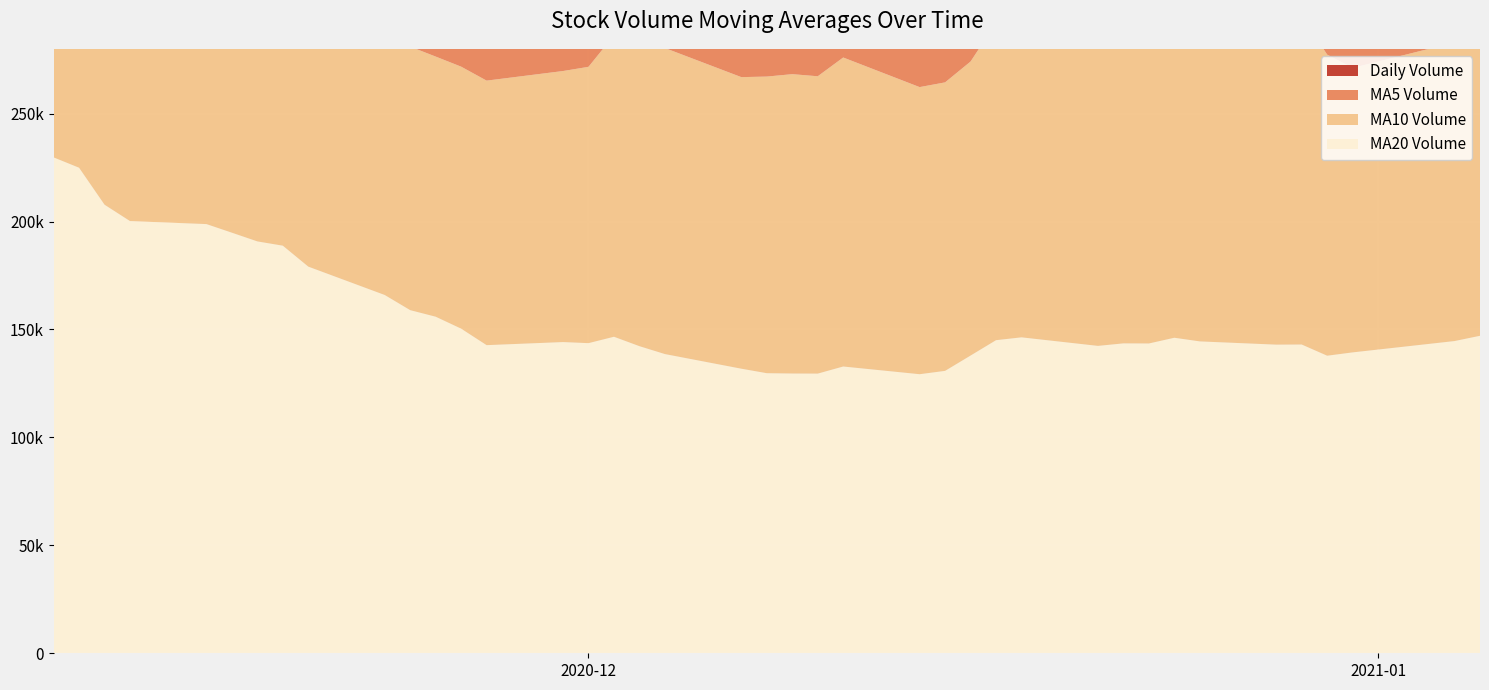

Reading right to left, what are all the values shown in this chart?

v_ma20: 2020-11-10=229714.0	2020-11-11=224925.9	2020-11-12=207797.4	2020-11-13=200208.2	2020-11-16=198819.5	2020-11-17=194827.7	2020-11-18=190794.1	2020-11-19=188812.0	2020-11-20=179107.1	2020-11-23=165973.2	2020-11-24=158945.1	2020-11-25=155912.8	2020-11-26=150382.0	2020-11-27=142736.0	2020-11-30=144164.3	2020-12-01=143663.2	2020-12-02=146623.6	2020-12-03=142258.9	2020-12-04=138603.4	2020-12-07=131827.0	2020-12-08=129743.4	2020-12-09=129591.1	2020-12-10=129549.9	2020-12-11=132841.3	2020-12-14=129276.1	2020-12-15=130821.4	2020-12-16=137916.2	2020-12-17=145036.7	2020-12-18=146354.4	2020-12-21=142394.3	2020-12-22=143555.7	2020-12-23=143506.5	2020-12-24=146164.3	2020-12-25=144471.6	2020-12-28=142968.9	2020-12-29=143028.0	2020-12-30=137844.0	2020-12-31=139381.2	2021-01-04=144630.2	2021-01-05=147070.4
v_ma10: 2020-11-10=195809.9	2020-11-11=191322.6	2020-11-12=179404.8	2020-11-13=162934.3	2020-11-16=162774.8	2020-11-17=159324.3	2020-11-18=153619.4	2020-11-19=141414.5	2020-11-20=135437.4	2020-11-23=128587.5	2020-11-24=122080.4	2020-11-25=120503.0	2020-11-26=121359.3	2020-11-27=122537.8	2020-11-30=125553.8	2020-12-01=128002.1	2020-12-02=139627.9	2020-12-03=143103.3	2020-12-04=141769.4	2020-12-07=135066.6	2020-12-08=137406.4	2020-12-09=138679.1	2020-12-10=137740.6	2020-12-11=143144.9	2020-12-14=132998.5	2020-12-15=133640.7	2020-12-16=136204.6	2020-12-17=146970.0	2020-12-18=150939.4	2020-12-21=149722.0	2020-12-22=149705.1	2020-12-23=148333.9	2020-12-24=154588.1	2020-12-25=145798.4	2020-12-28=152939.4	2020-12-29=152415.4	2020-12-30=139483.5	2020-12-31=131792.3	2021-01-04=138320.9	2021-01-05=144418.7
v_ma5: 2020-11-10=188892.1	2020-11-11=190209.9	2020-11-12=166824.9	2020-11-13=155247.7	2020-11-16=136500.9	2020-11-17=129756.5	2020-11-18=117028.8	2020-11-19=116004.1	2020-11-20=115627.1	2020-11-23=120674.1	2020-11-24=114404.4	2020-11-25=123977.2	2020-11-26=126714.5	2020-11-27=129448.6	2020-11-30=130433.5	2020-12-01=141599.9	2020-12-02=155278.6	2020-12-03=159492.2	2020-12-04=154090.1	2020-12-07=139699.6	2020-12-08=133212.9	2020-12-09=122079.6	2020-12-10=115988.9	2020-12-11=132199.5	2020-12-14=126297.3	2020-12-15=134068.5	2020-12-16=150329.5	2020-12-17=177951.1	2020-12-18=169679.3	2020-12-21=173146.7	2020-12-22=165341.6	2020-12-23=146338.2	2020-12-24=131225.0	2020-12-25=121917.5	2020-12-28=132732.1	2020-12-29=139489.1	2020-12-30=132628.8	2020-12-31=132359.6	2021-01-04=154724.3	2021-01-05=156105.4
volume: 2020-11-10=181129.6	2020-11-11=147951.2	2020-11-12=102183.6	2020-11-13=97912.8	2020-11-16=153327.3	2020-11-17=147407.6	2020-11-18=84312.8	2020-11-19=97059.9	2020-11-20=96027.7	2020-11-23=178562.7	2020-11-24=116058.8	2020-11-25=132177.0	2020-11-26=110746.1	2020-11-27=109698.4	2020-11-30=183487.4	2020-12-01=171890.7	2020-12-02=200570.4	2020-12-03=131814.0	2020-12-04=82688.4	2020-12-07=111534.6	2020-12-08=139457.0	2020-12-09=144904.0	2020-12-10=101360.8	2020-12-11=163741.3	2020-12-14=82023.5	2020-12-15=178313.0	2020-12-16=226209.0	2020-12-17=239468.9	2020-12-18=122382.3	2020-12-21=99360.4	2020-12-22=139287.5	2020-12-23=131192.0	2020-12-24=163902.6	2020-12-25=75845.0	2020-12-28=153433.2	2020-12-29=173072.9	2020-12-30=96890.4	2020-12-31=162556.5	2021-01-04=187668.6	2021-01-05=160338.7